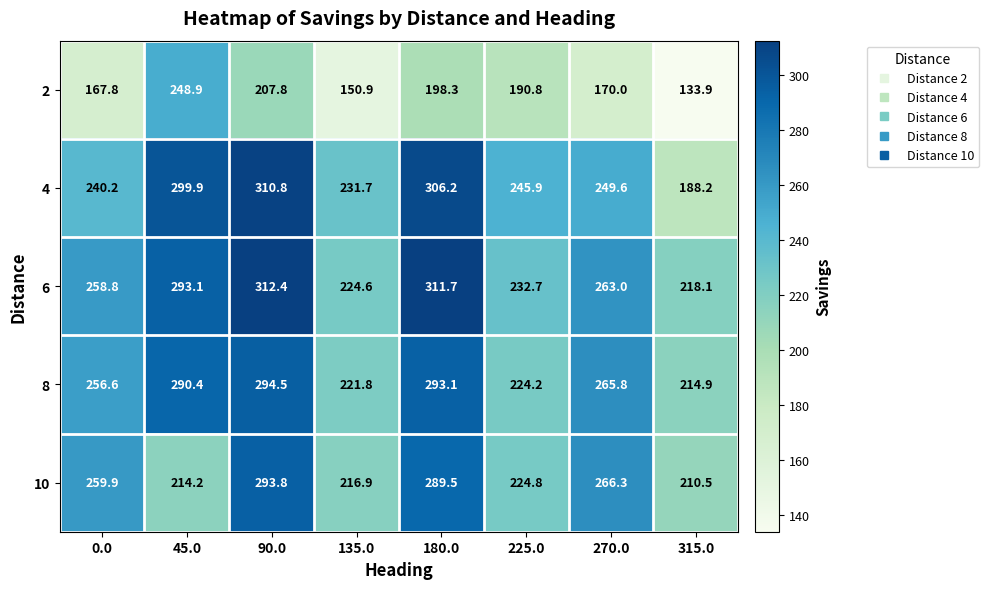

What is the average value of the 4 series?

259.1